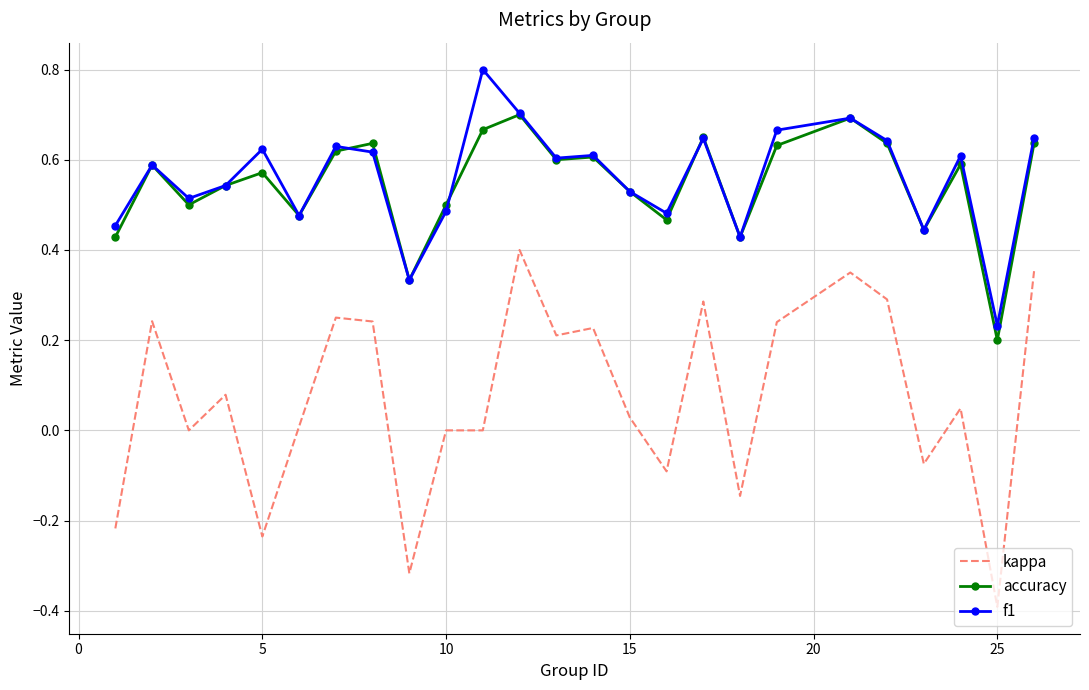

Which series has the widest spread of values?

kappa